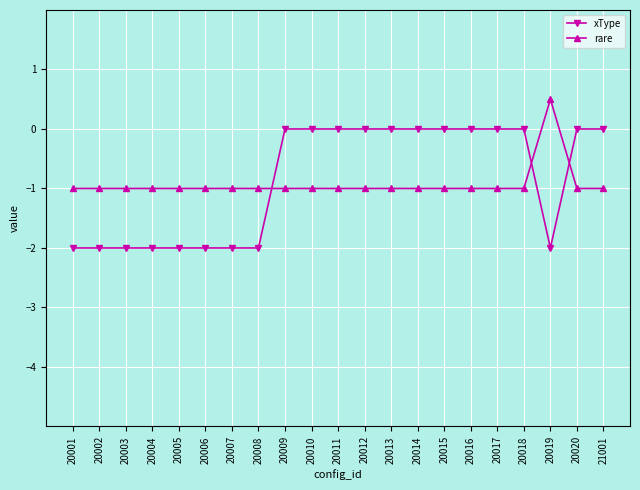

What is the sum of all rare values?

-19.5